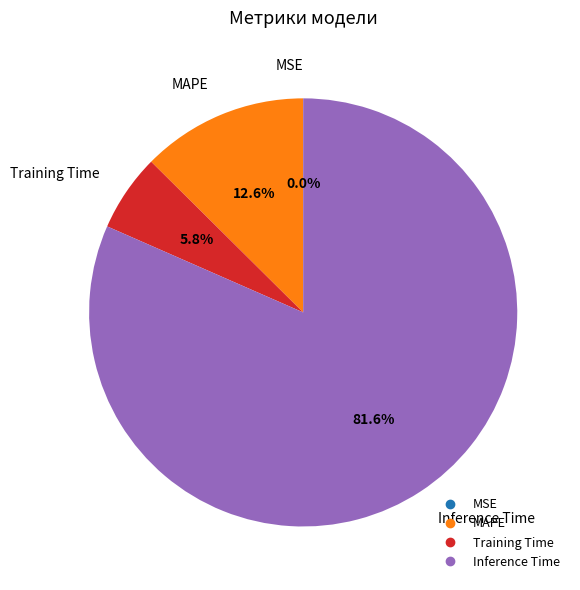

Is there any slice that represents more than half of the pie?

Yes